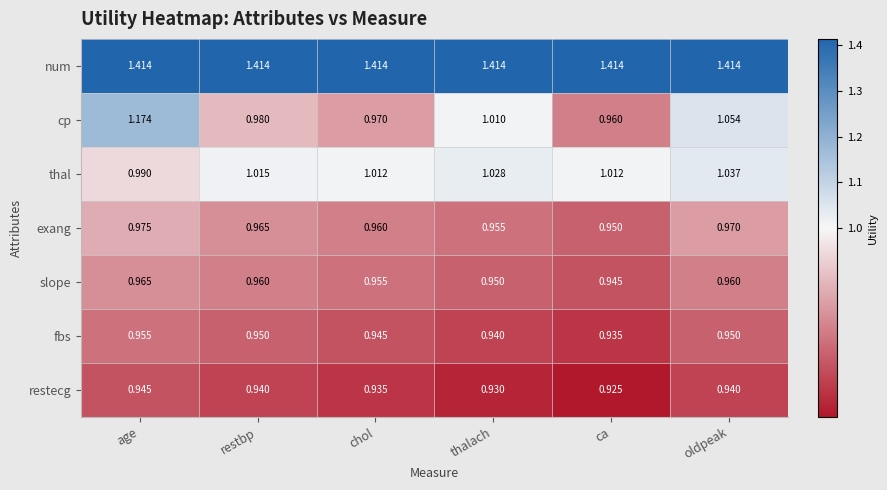

At which label does cp reach its minimum?

ca